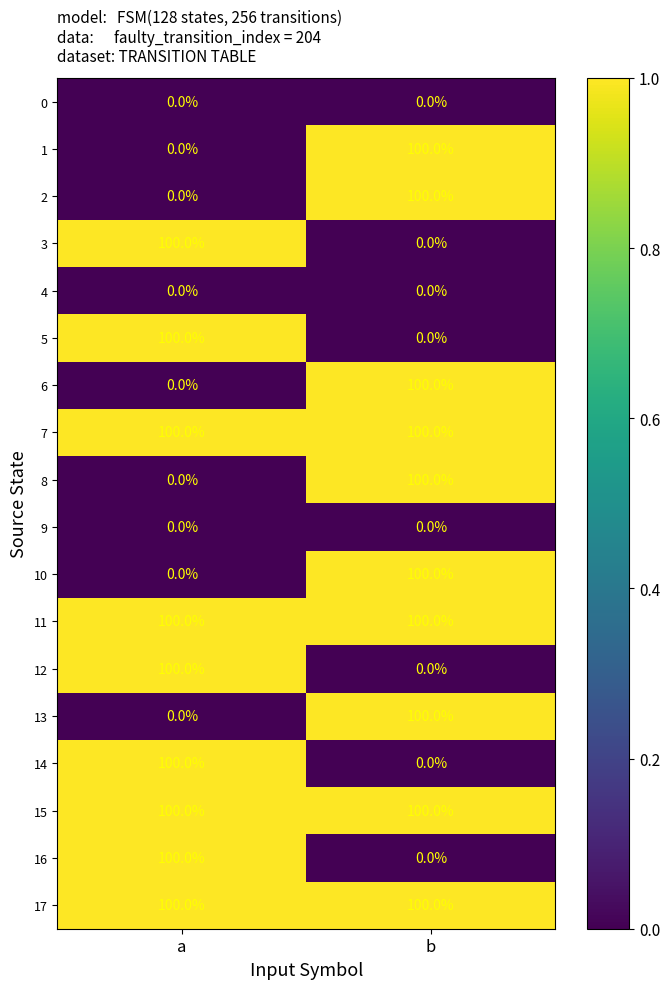

At which category is the sum across all series the highest?

b